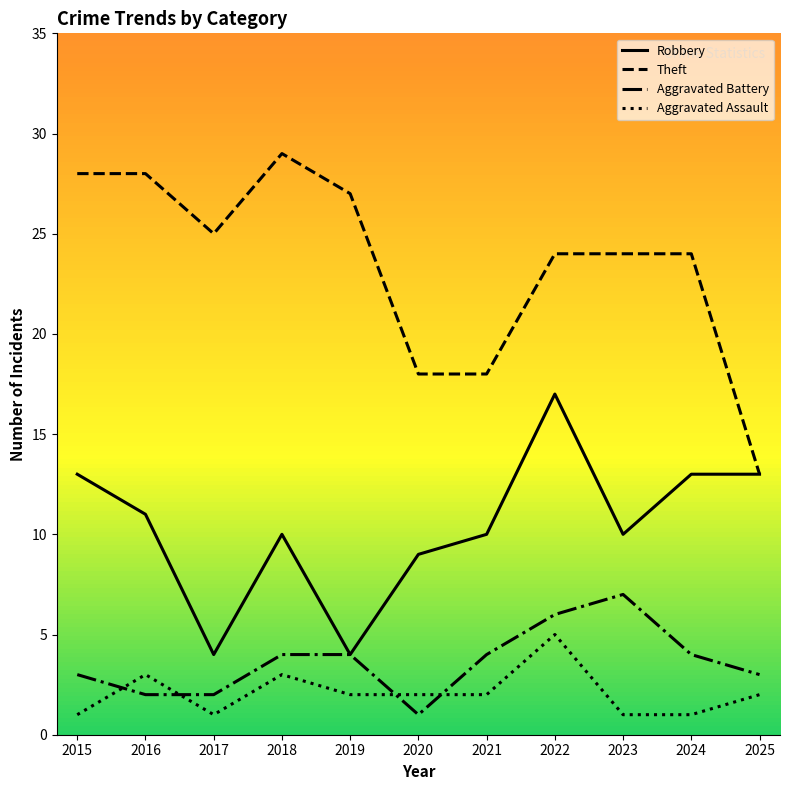

List the series in order of their peak value, lowest first.

Aggravated Assault, Aggravated Battery, Robbery, Theft